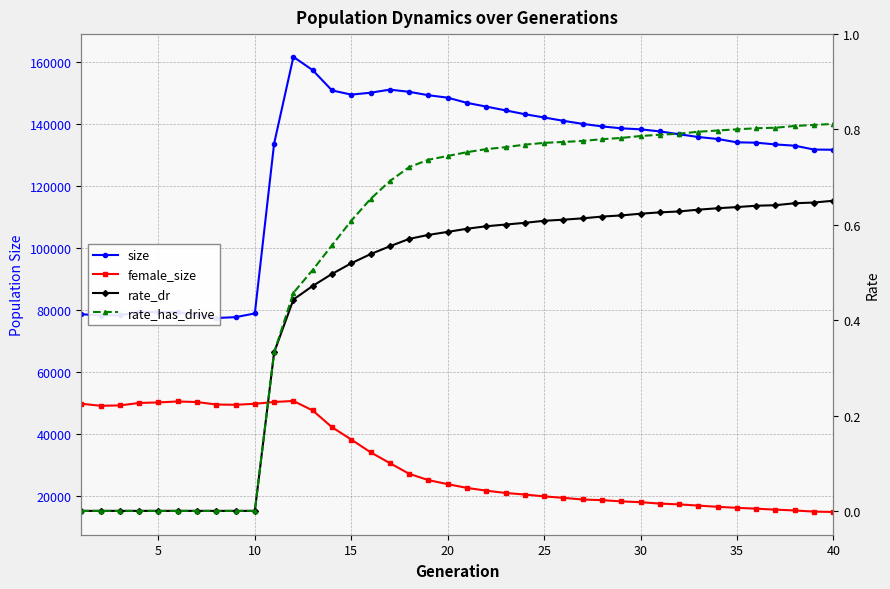

What is the difference between the rate_dr values at 35 and 15?

0.1